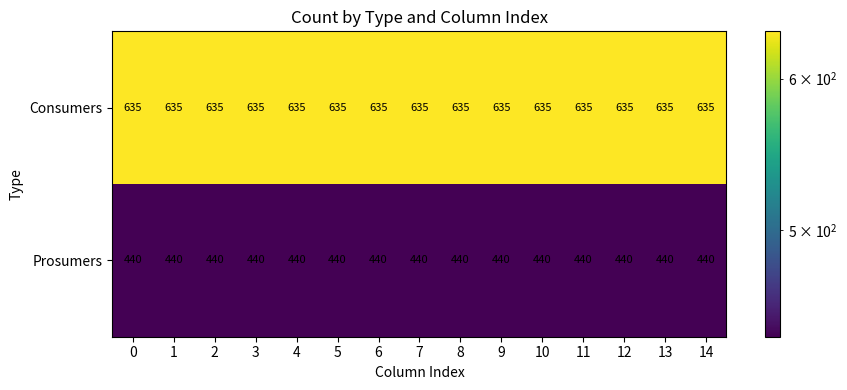

What is the difference between the highest and lowest values at 0?

195